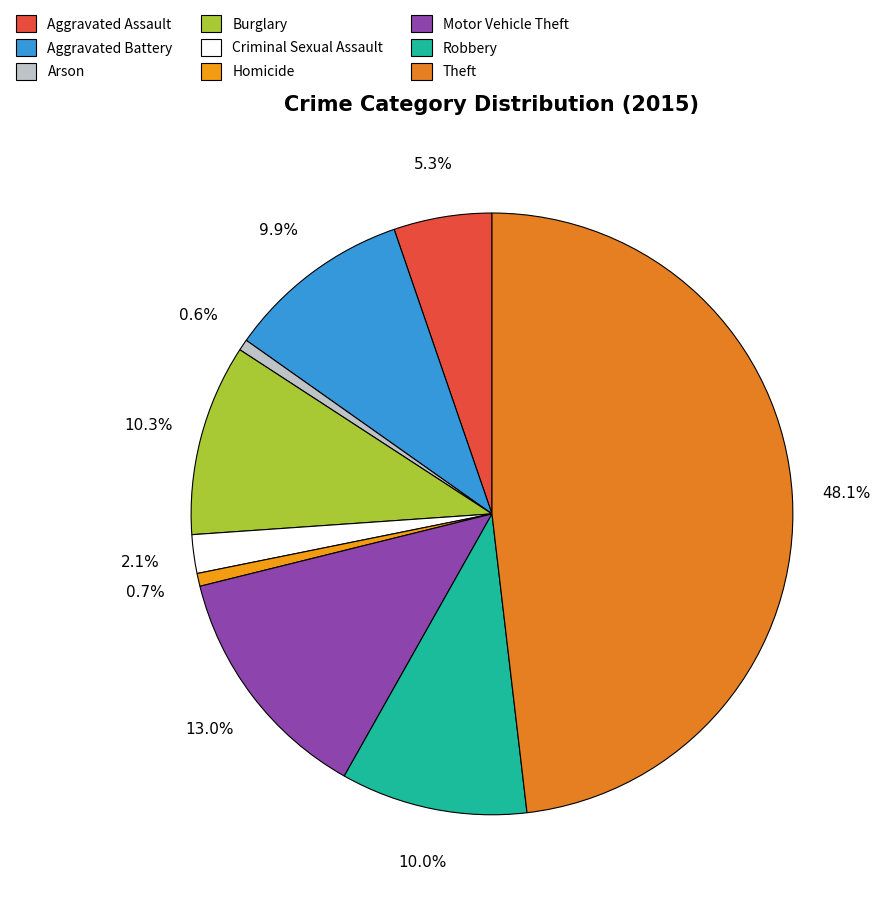

Is there a majority slice in this chart?

No